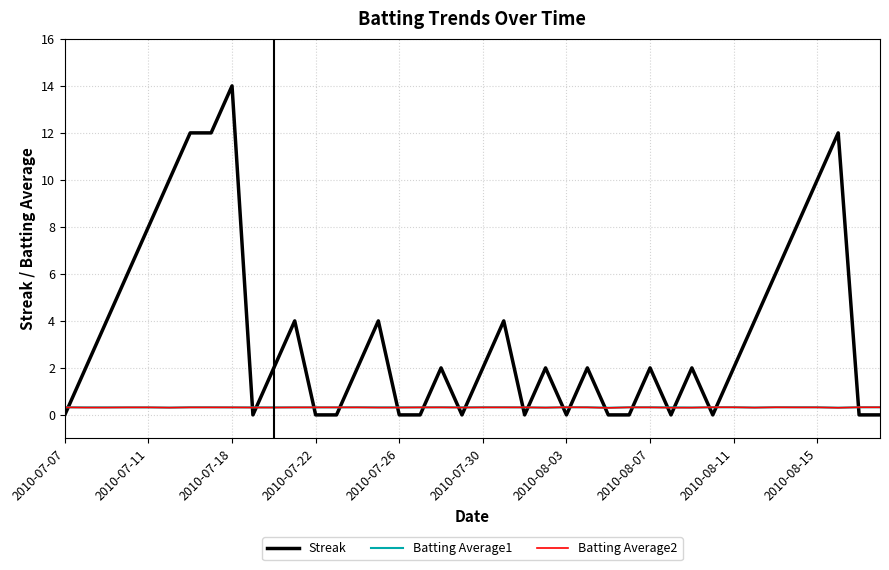

Which series has the largest total across all categories?

Streak